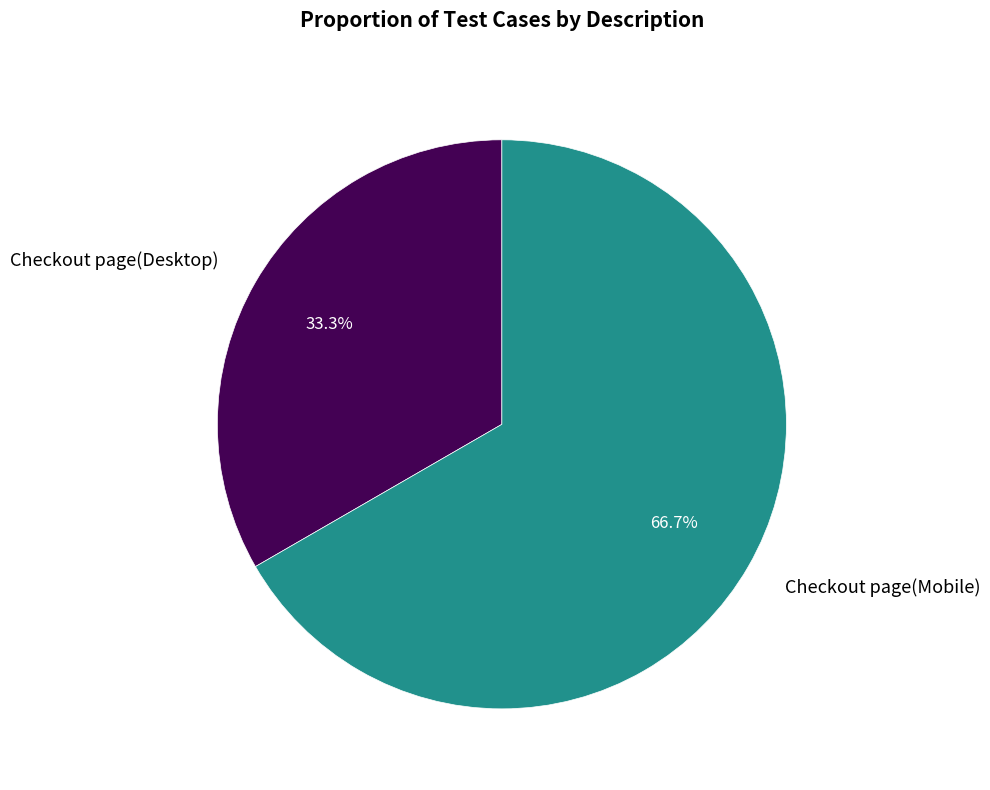

Is Checkout page(Mobile) the majority of the pie?

Yes